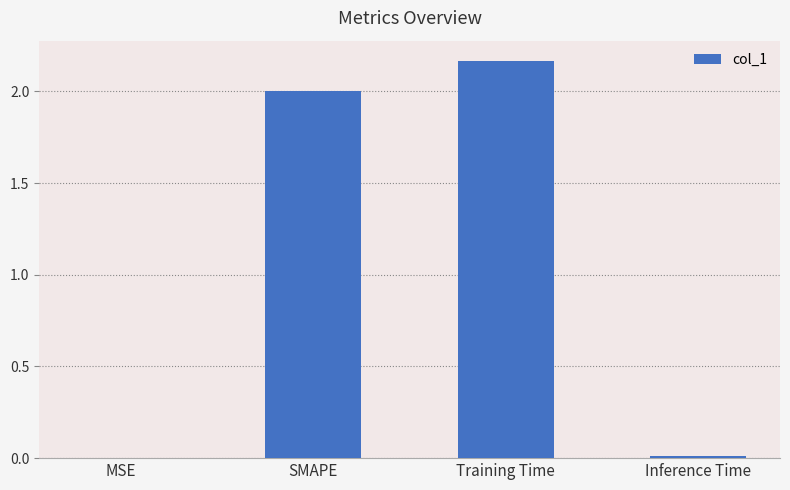

The chart shows a value of 2.7 at SMAPE. True or false?

False